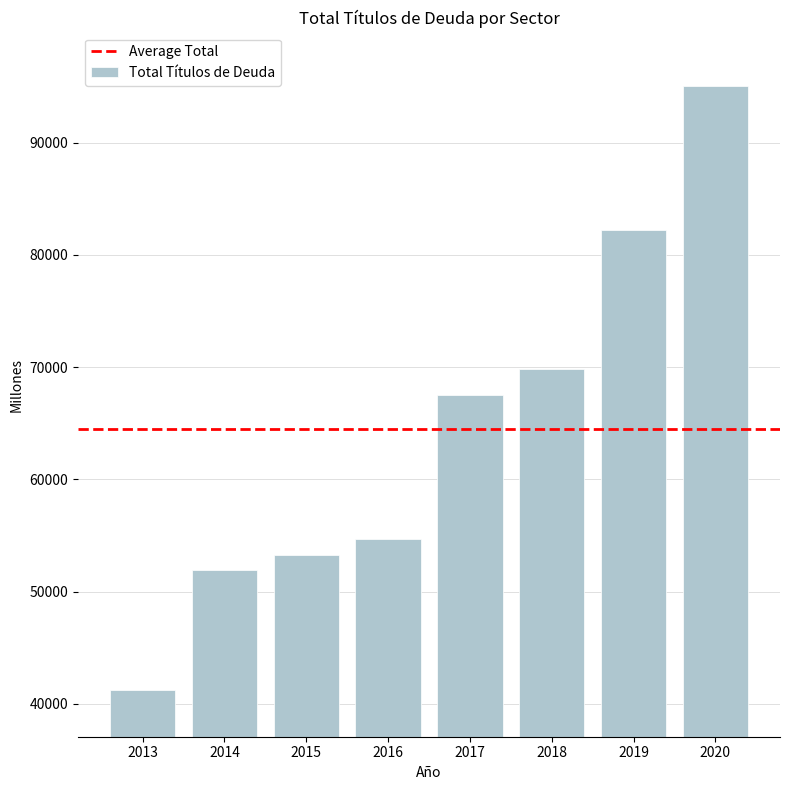

How many categories are shown in the chart?

8